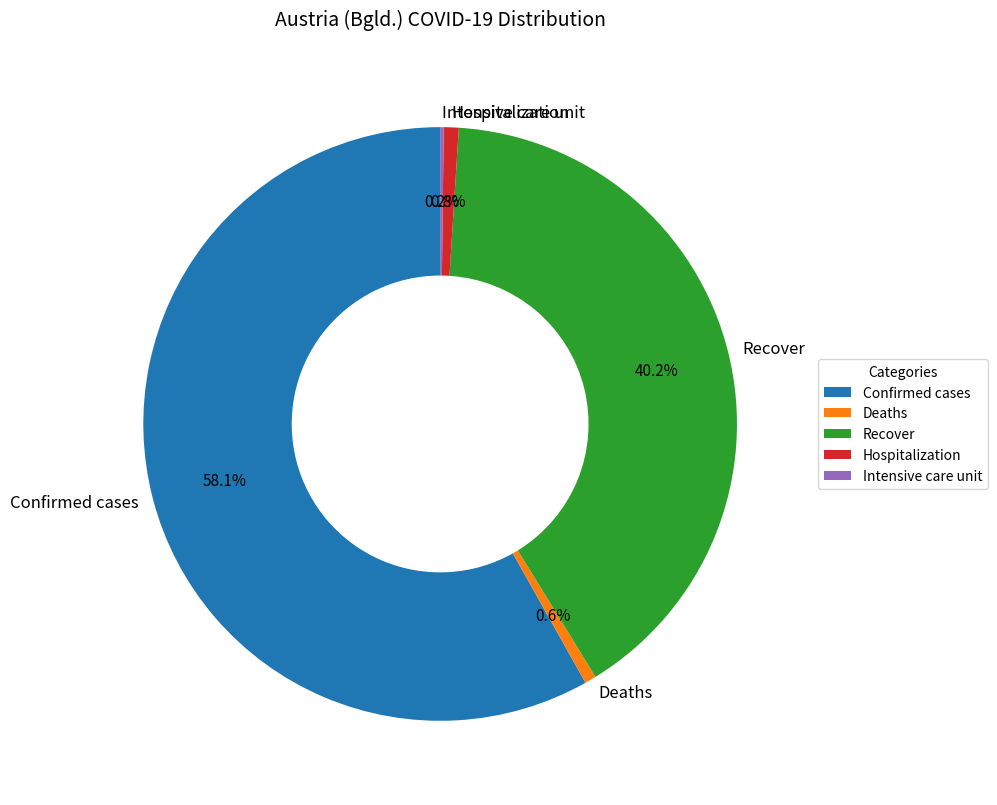

How much of the chart is everything except Hospitalization?

99.2%